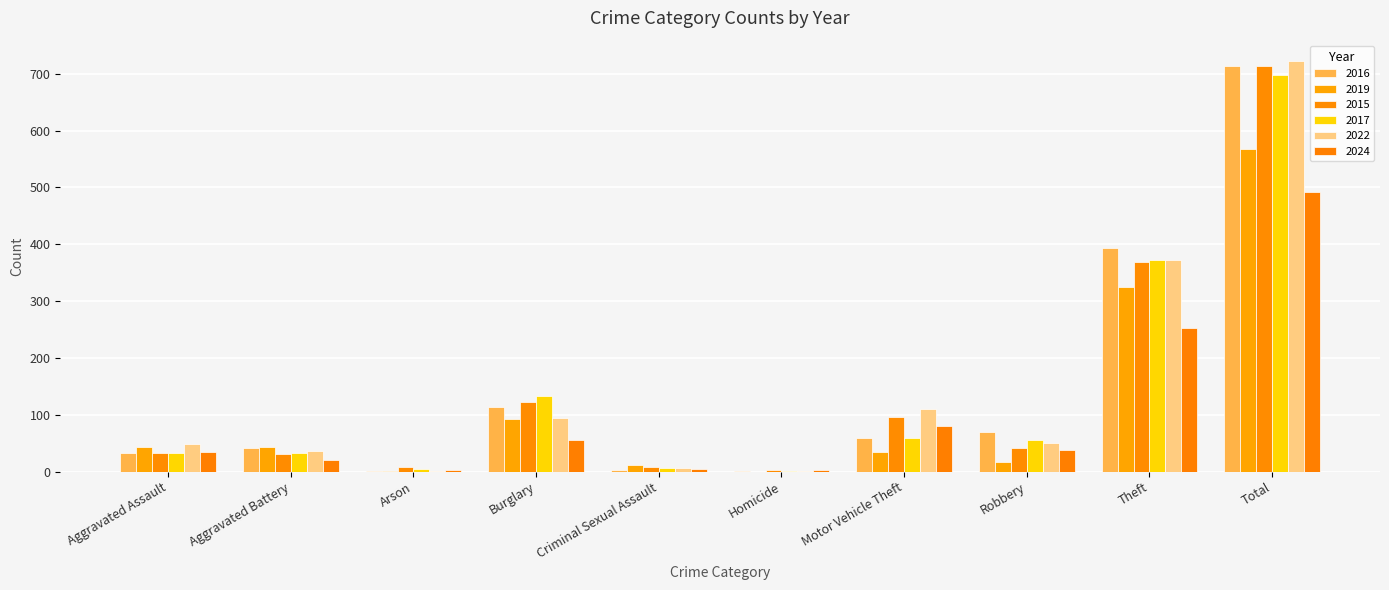

How many groups of bars are there?

10